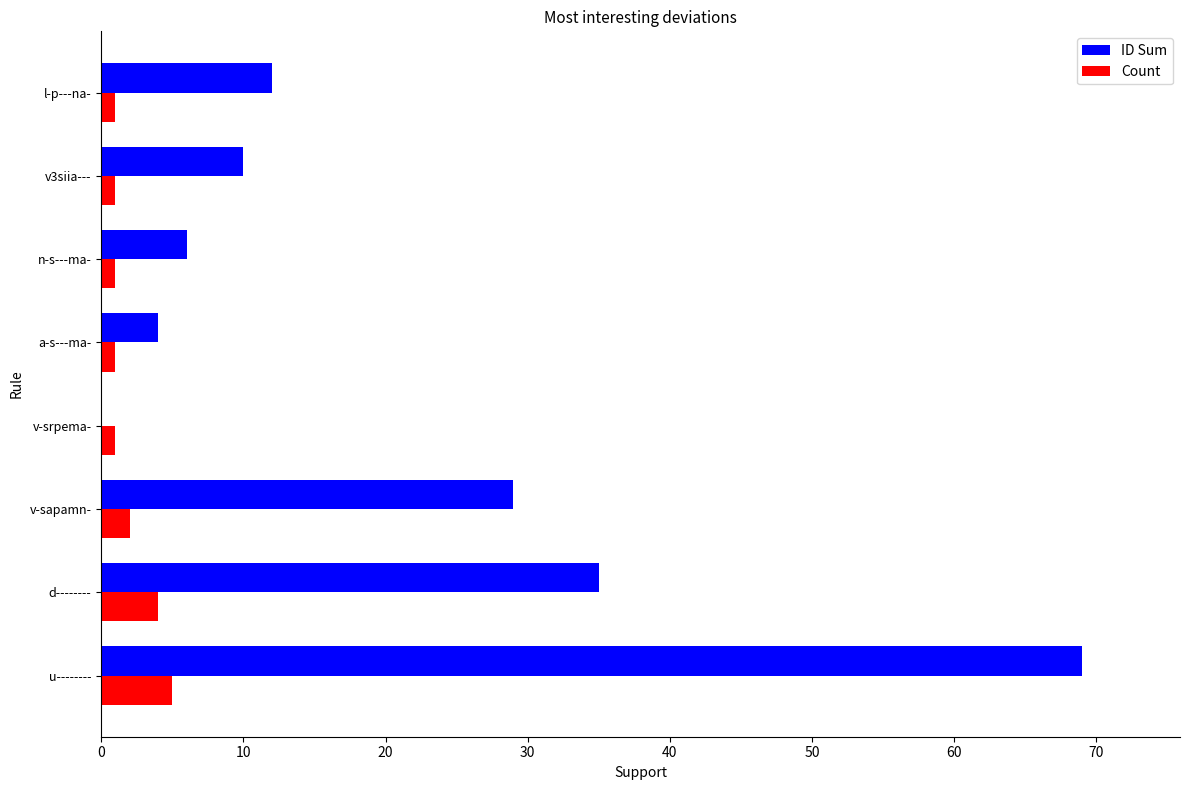

What is the average value of the ID Sum series?

21